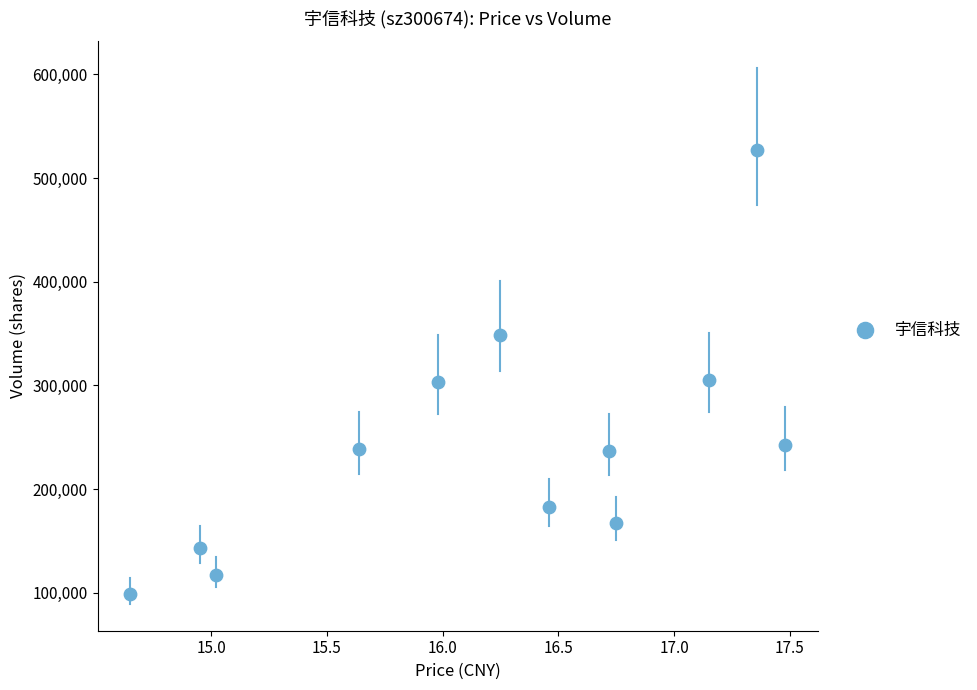

What is the range of Y values (max minus min)?

428098